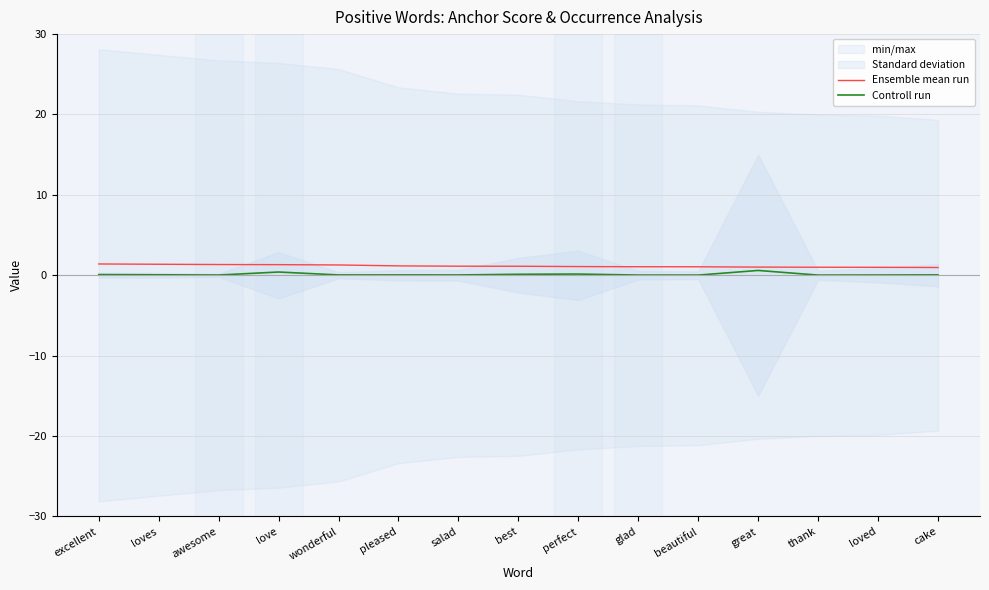

Reading left to right, what are all the values shown in this chart?

Ensemble mean run: 1.4	1.4	1.3	1.3	1.3	1.2	1.1	1.1	1.1	1.1	1.1	1.0	1.0	1.0	1.0
Controll run: 0.1	0.1	0.0	0.4	0.0	0.0	0.0	0.1	0.2	0.0	0.0	0.6	0.0	0.0	0.0